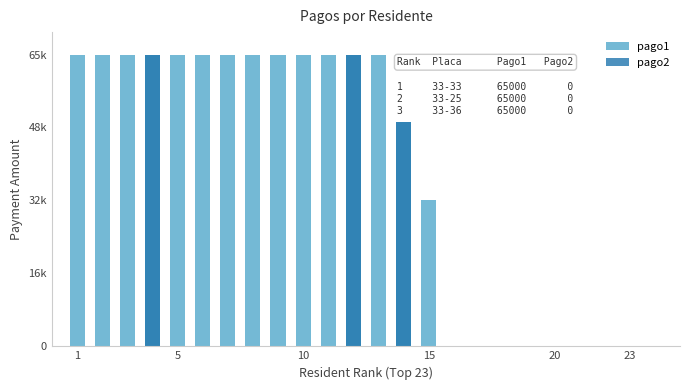

What is the greatest value displayed?

65000